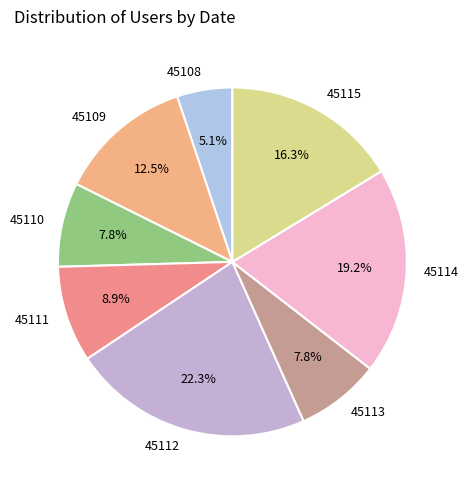

The 45112 slice represents 13% of the pie. True or false?

False